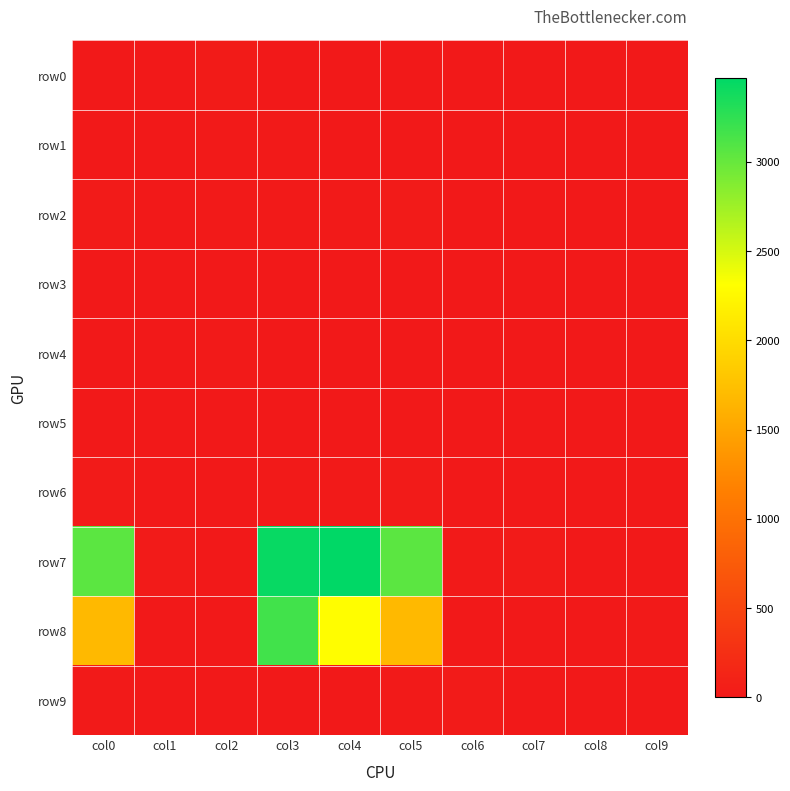

Which series changed the most between col2 and col8?

row0